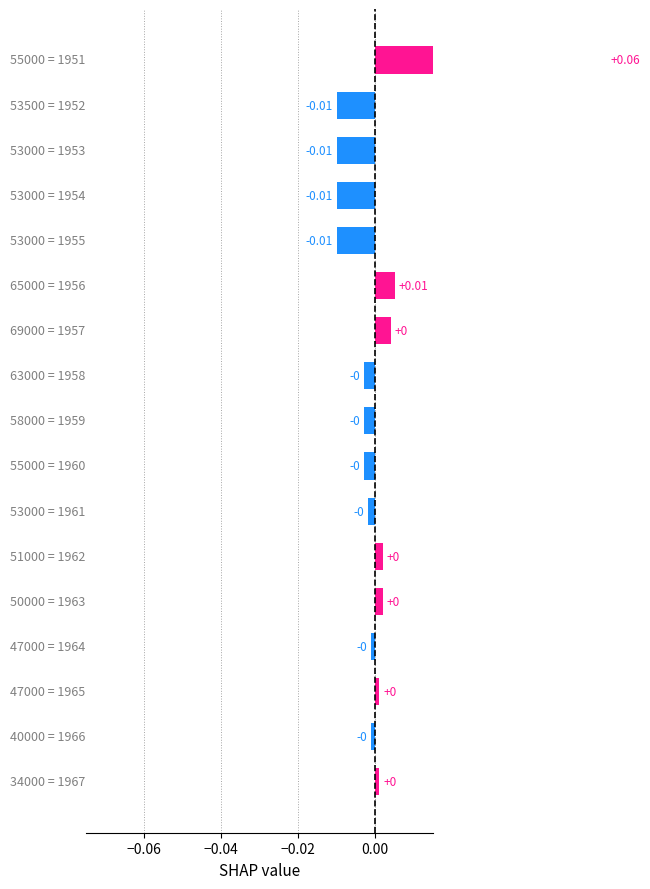

How many categories are shown in the chart?

17